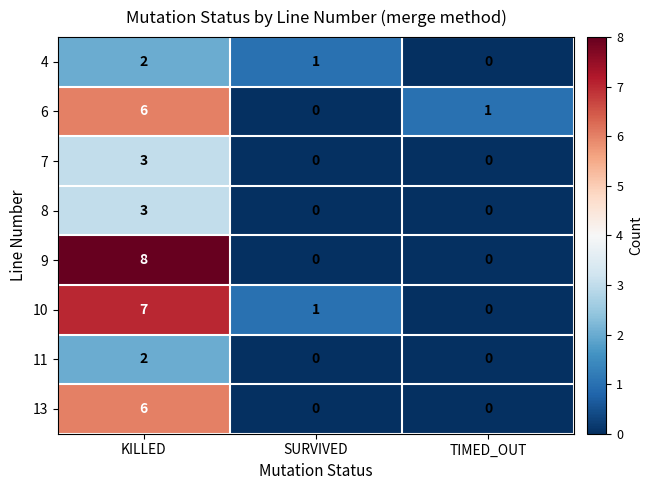

What is the difference between the 9 values at SURVIVED and KILLED?

8